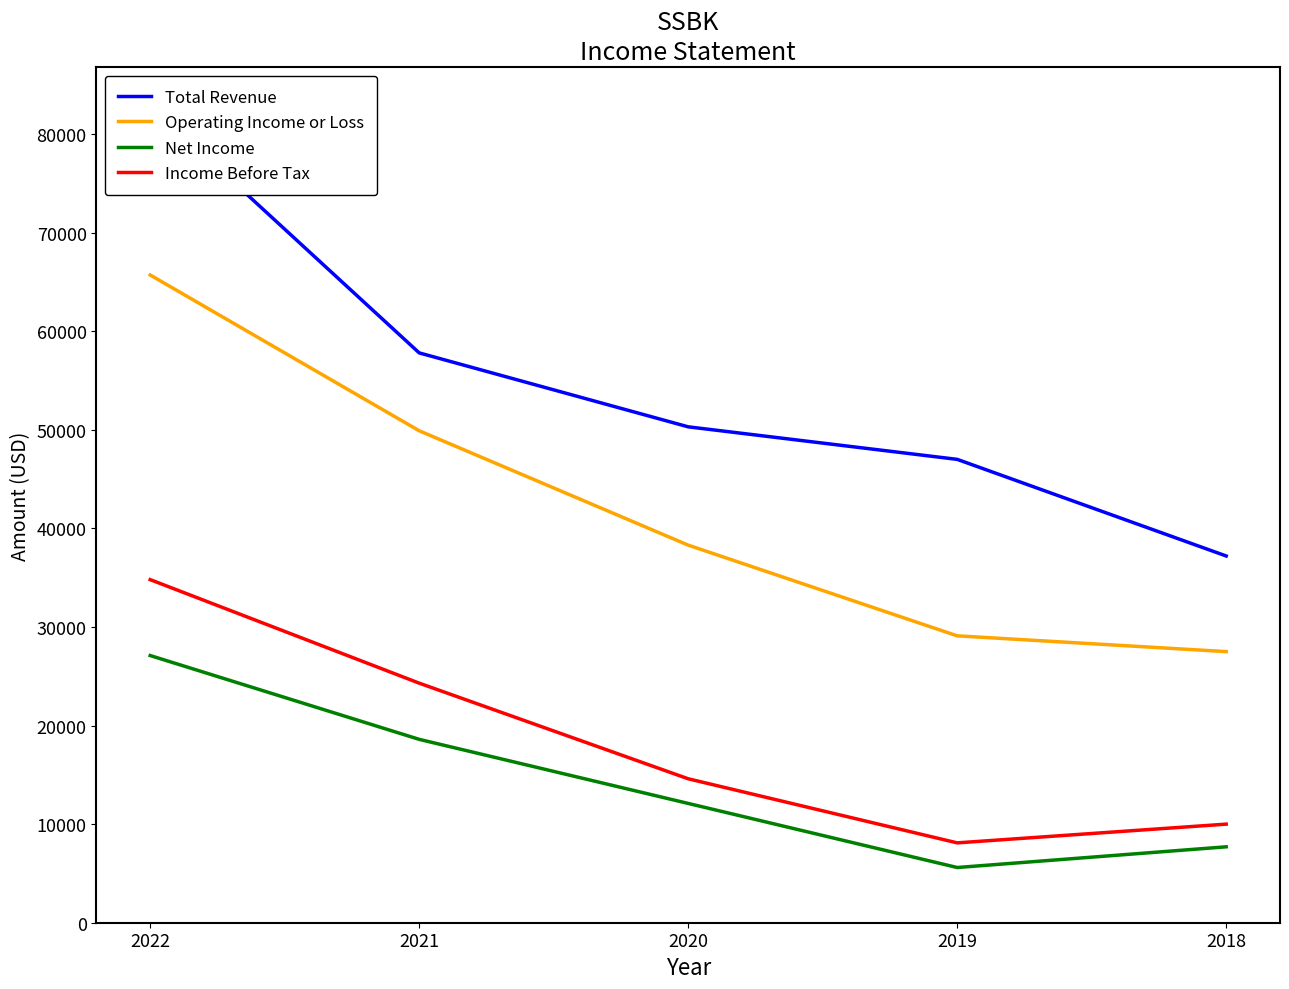

List the labels in order of Income Before Tax value, largest first.

2022, 2021, 2020, 2018, 2019